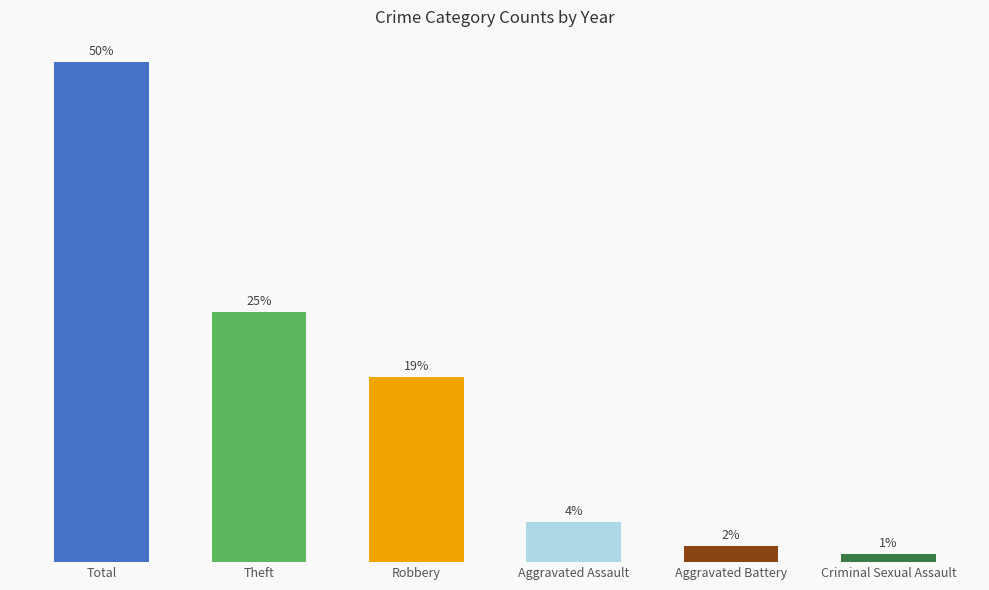

Between Robbery and Theft, which is larger?

Theft